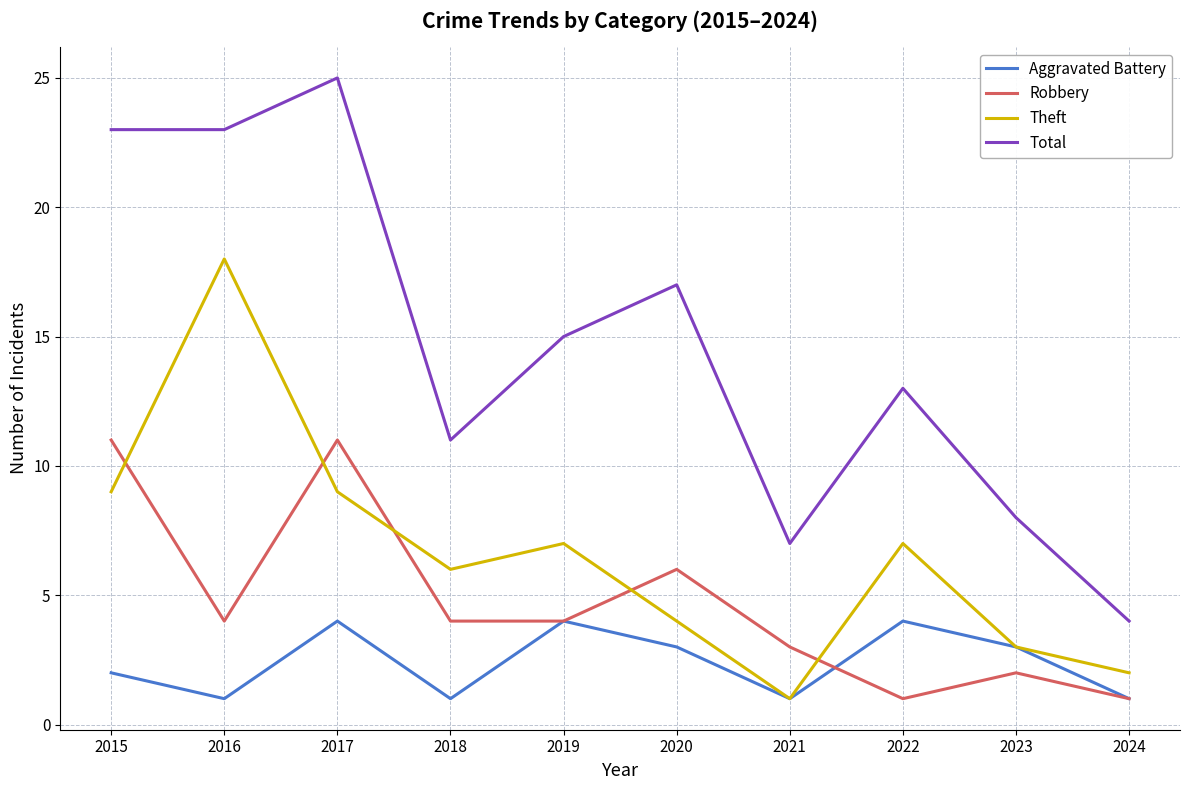

Reading left to right, transcribe all the data shown in this chart.

Aggravated Battery: 2	1	4	1	4	3	1	4	3	1
Robbery: 11	4	11	4	4	6	3	1	2	1
Theft: 9	18	9	6	7	4	1	7	3	2
Total: 23	23	25	11	15	17	7	13	8	4